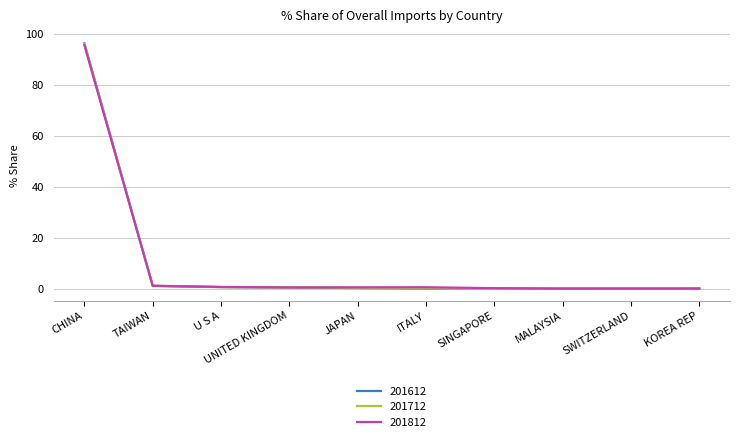

Rank the series by their average value, from lowest to highest.

201612, 201812, 201712